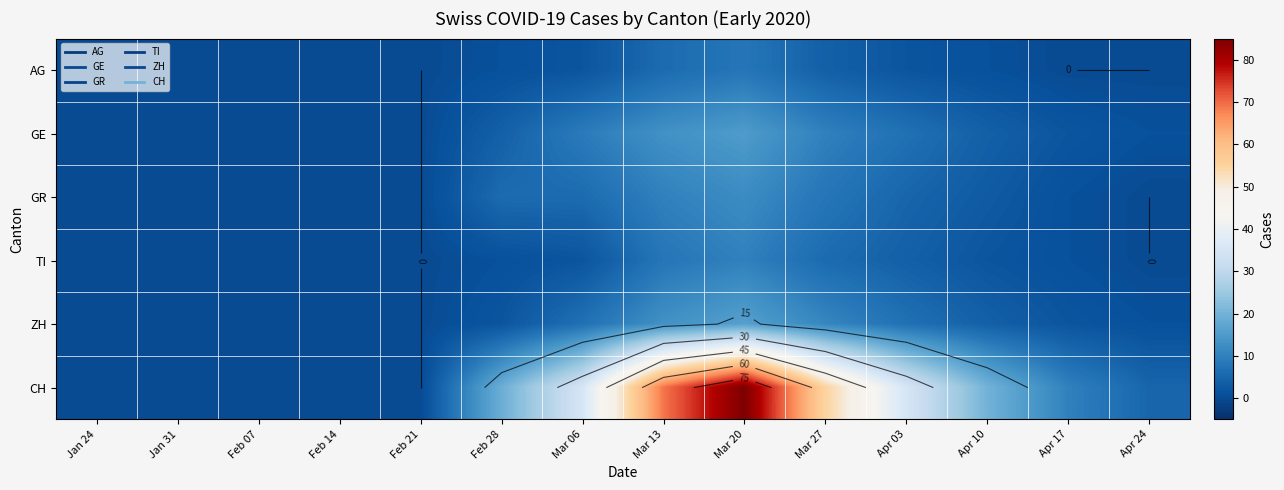

True or false: ZH has a value of 1 at Feb 28.

False